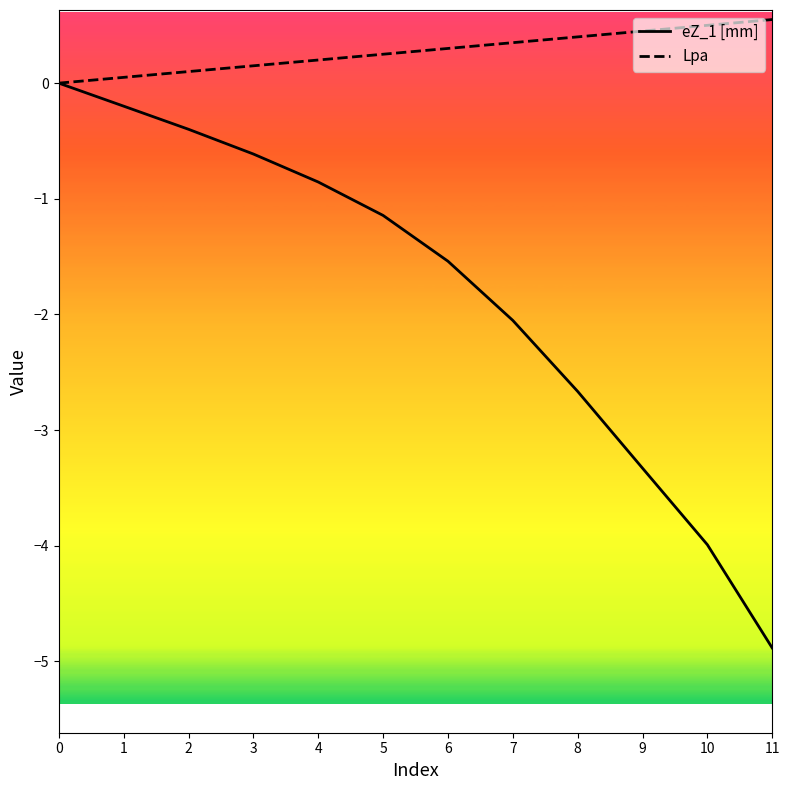

Where is eZ_1 [mm] nearest to the value -2?

7